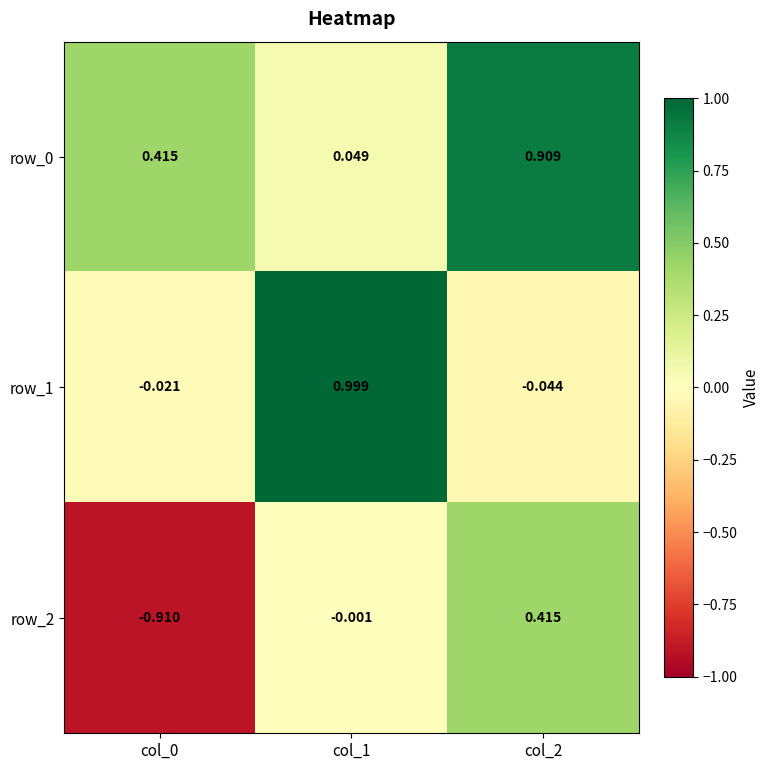

Is the value of row_1 at col_2 greater than the value of row_2 at col_2?

No